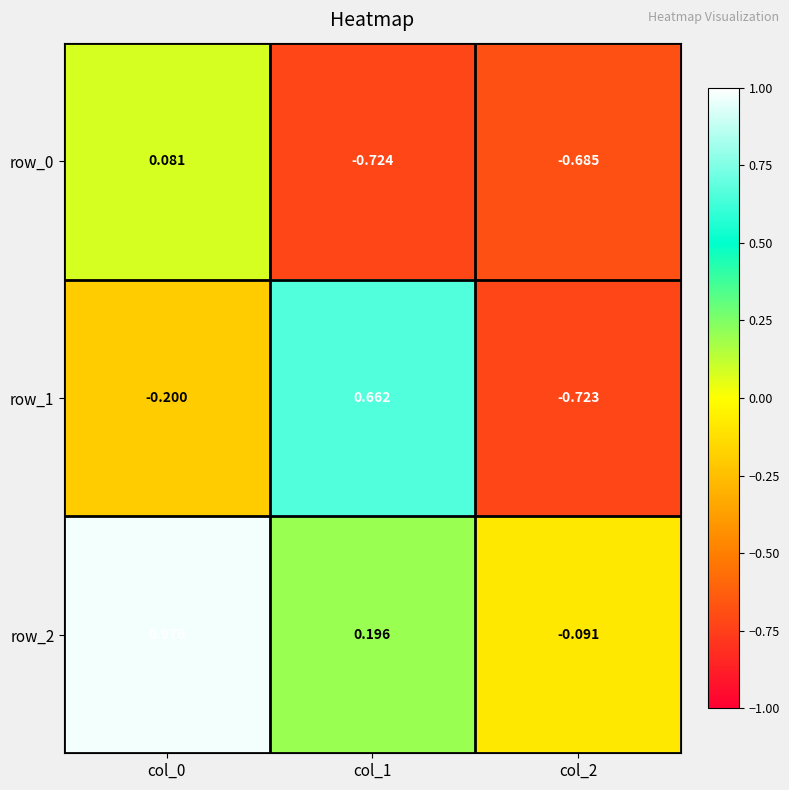

What is the spread (max minus min) of values at col_2?

0.6